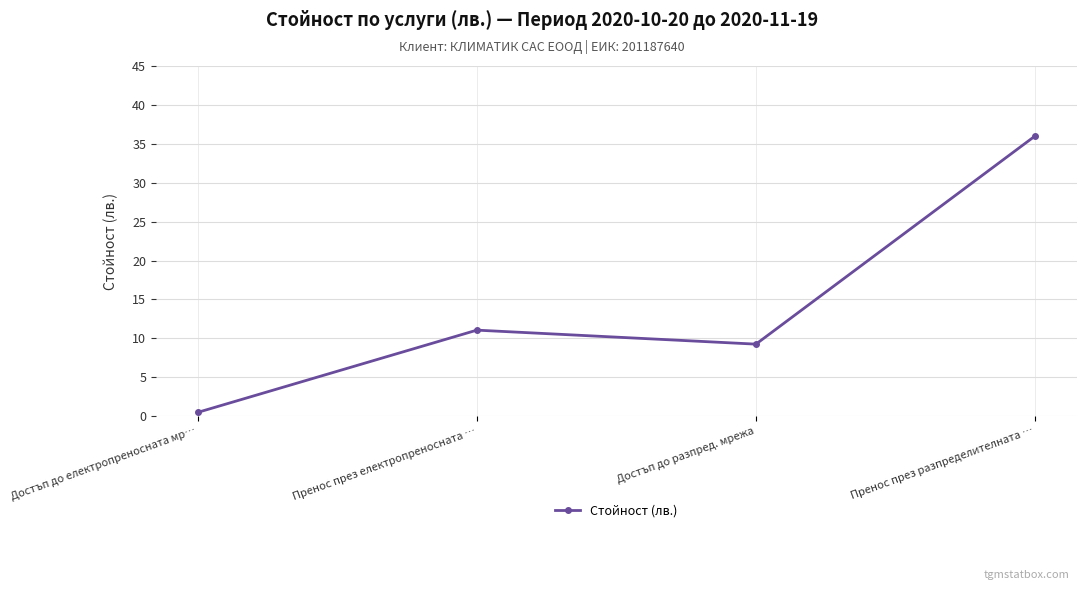

The chart shows a value of 51.2 at Пренос през разпределителната …. True or false?

False